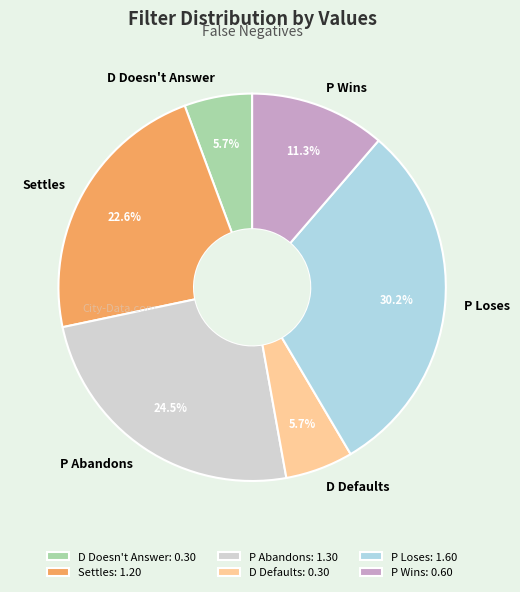

To the nearest percent, what is the difference between the largest and smallest slice percentages?

25%